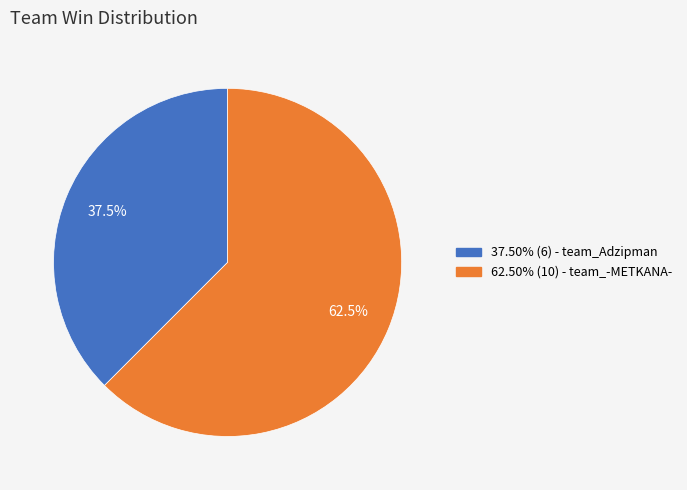

Is there any slice that represents more than half of the pie?

Yes